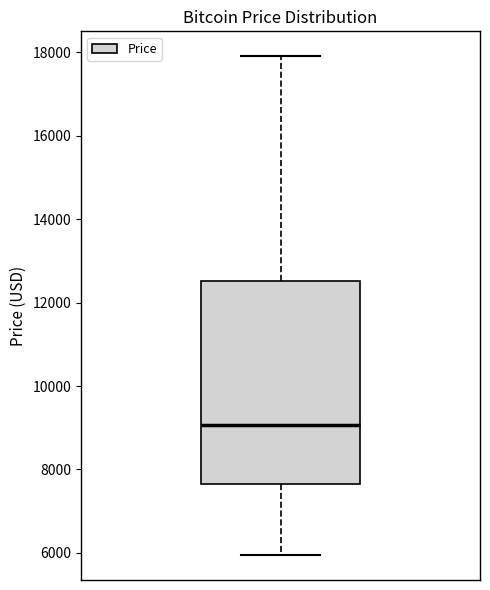

Read this box plot against the y-axis: the position of the median line, the range covered by the box, and the ends of both whiskers. The values are not printed on the chart, so give them approximately, as read against the axis.

median 9000, box 7600 to 12600, whiskers 6000 to 17800